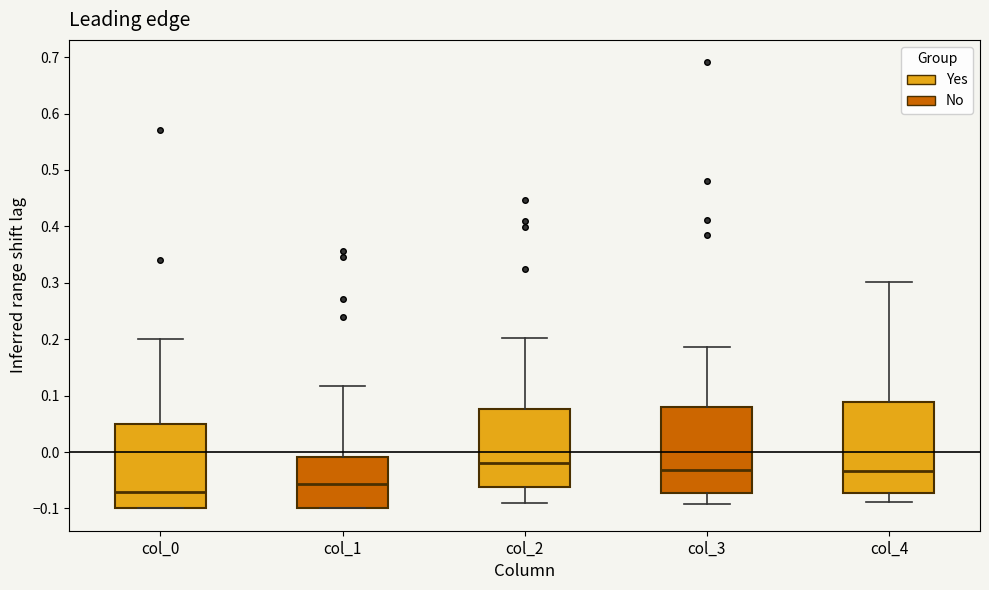

Which box's median line is the lowest?

col_0